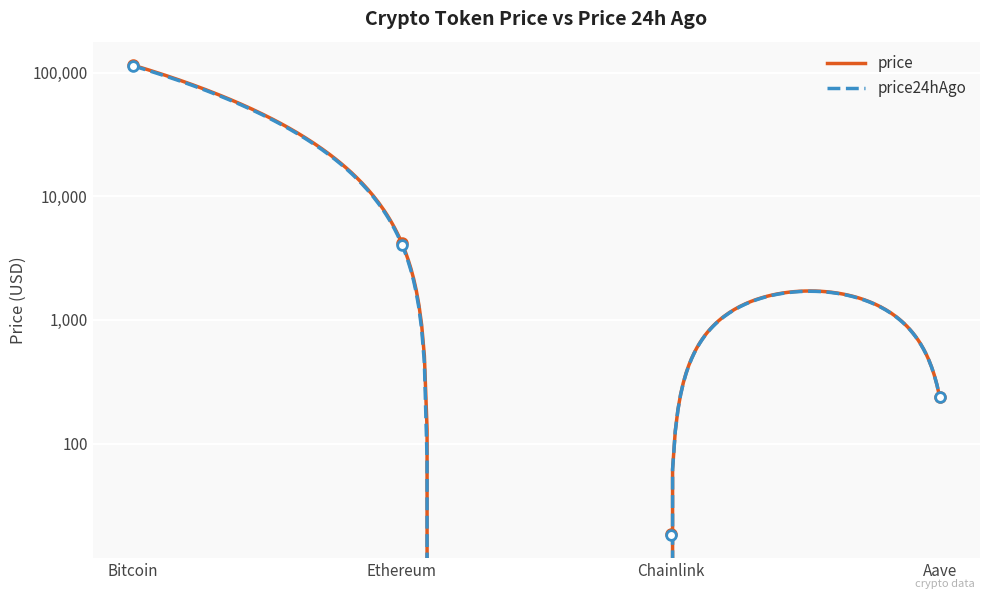

True or false: price24hAgo has more than 1 points higher than both neighbors.

False